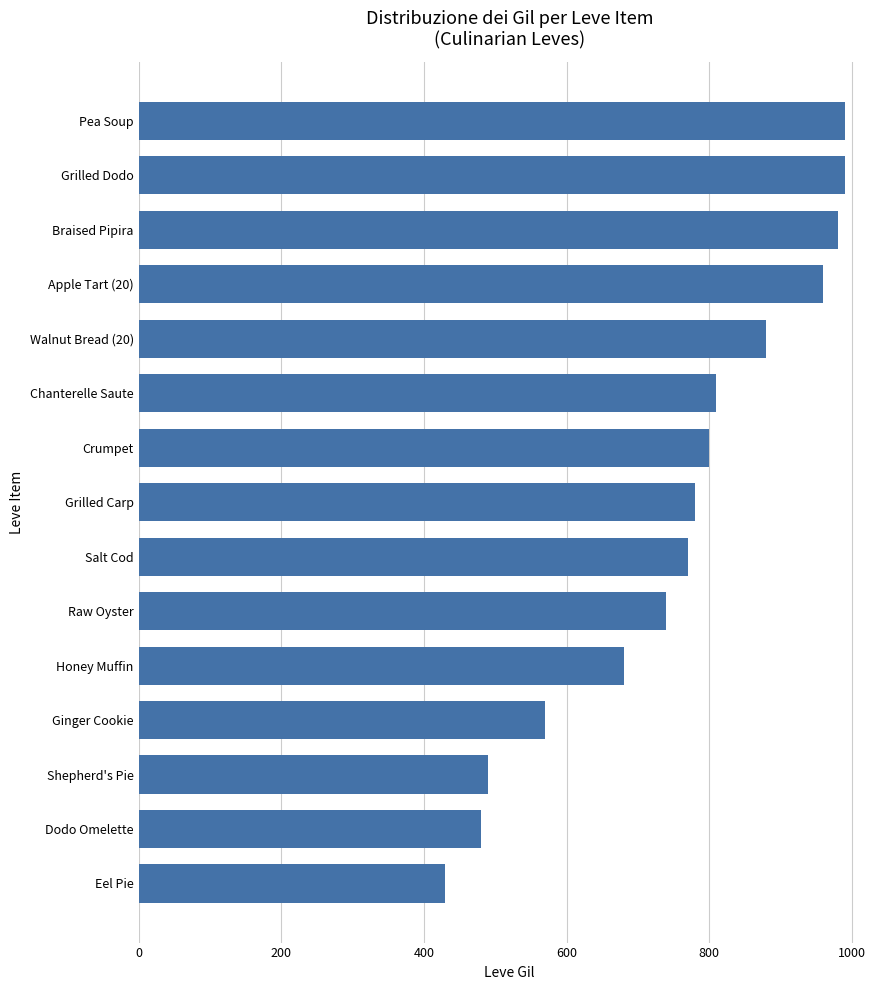

True or false: the data shows 1389 at Pea Soup.

False